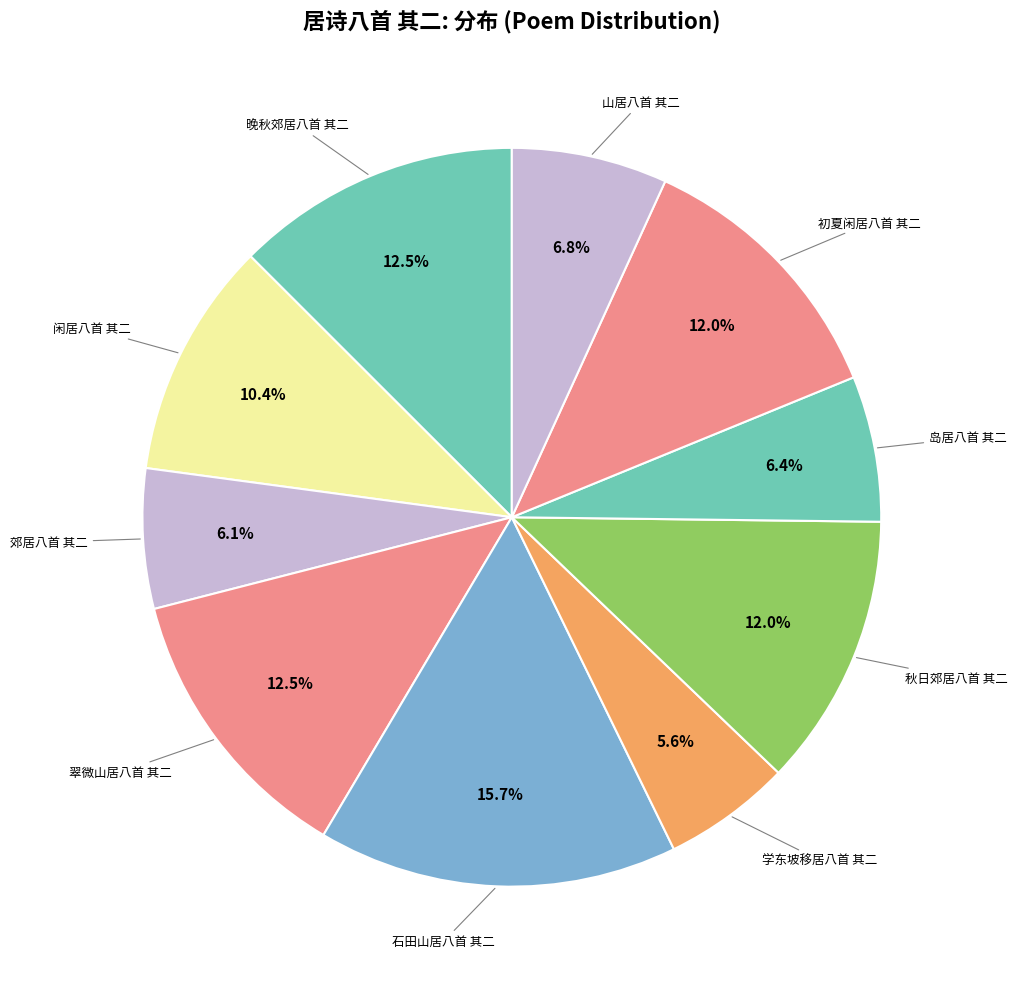

Count the number of slices in the pie.

10